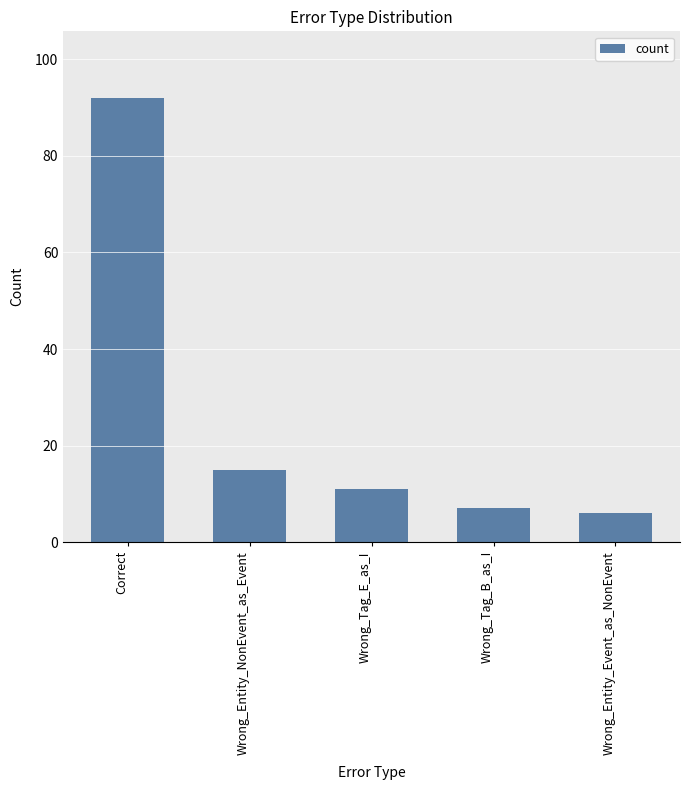

What is the difference between the values at Wrong_Entity_NonEvent_as_Event and Wrong_Entity_Event_as_NonEvent?

9